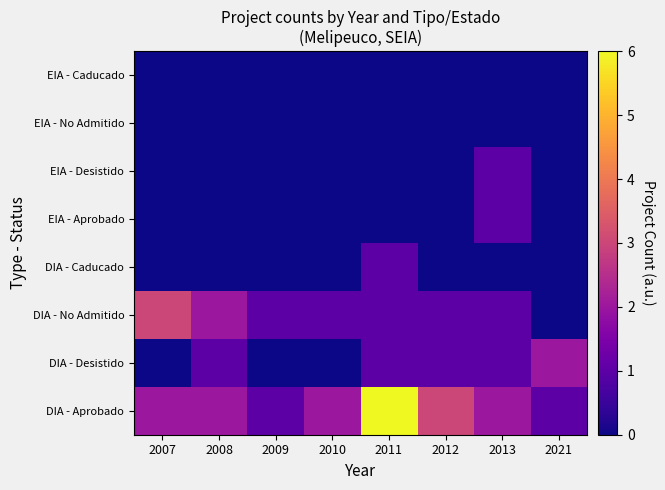

Reading left to right, what are all the values shown in this chart?

DIA - Aprobado: 2007=2	2008=2	2009=1	2010=2	2011=6	2012=3	2013=2	2021=1
DIA - Desistido: 2007=0	2008=1	2009=0	2010=0	2011=1	2012=1	2013=1	2021=2
DIA - No Admitido: 2007=3	2008=2	2009=1	2010=1	2011=1	2012=1	2013=1	2021=0
DIA - Caducado: 2007=0	2008=0	2009=0	2010=0	2011=1	2012=0	2013=0	2021=0
EIA - Aprobado: 2007=0	2008=0	2009=0	2010=0	2011=0	2012=0	2013=1	2021=0
EIA - Desistido: 2007=0	2008=0	2009=0	2010=0	2011=0	2012=0	2013=1	2021=0
EIA - No Admitido: 2007=0	2008=0	2009=0	2010=0	2011=0	2012=0	2013=0	2021=0
EIA - Caducado: 2007=0	2008=0	2009=0	2010=0	2011=0	2012=0	2013=0	2021=0